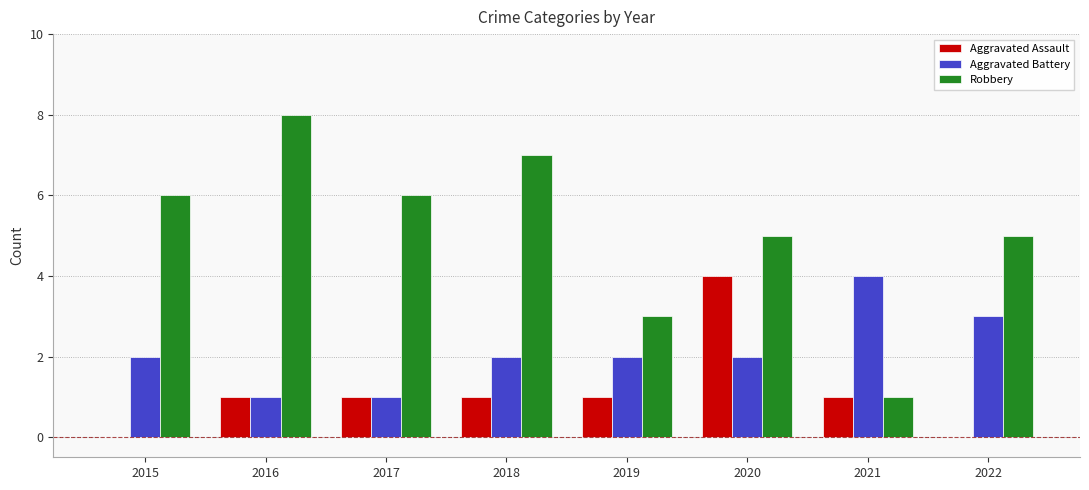

What is the sum of all Robbery values?

41